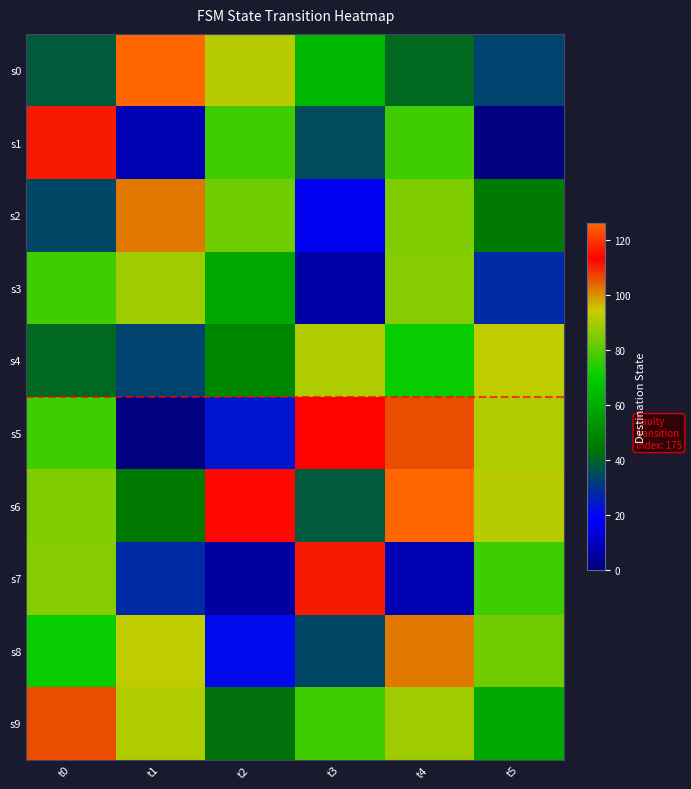

Reading right to left, transcribe all the data shown in this chart.

s0: t5=33	t4=41	t3=63	t2=92	t1=126	t0=38
s1: t5=0	t4=77	t3=35	t2=77	t1=8	t0=111
s2: t5=45	t4=85	t3=17	t2=83	t1=102	t0=34
s3: t5=28	t4=86	t3=6	t2=59	t1=89	t0=77
s4: t5=93	t4=70	t3=91	t2=49	t1=33	t0=41
s5: t5=91	t4=106	t3=113	t2=24	t1=0	t0=77
s6: t5=92	t4=126	t3=38	t2=114	t1=45	t0=85
s7: t5=77	t4=8	t3=111	t2=5	t1=28	t0=86
s8: t5=83	t4=102	t3=34	t2=21	t1=93	t0=70
s9: t5=59	t4=89	t3=77	t2=43	t1=91	t0=106